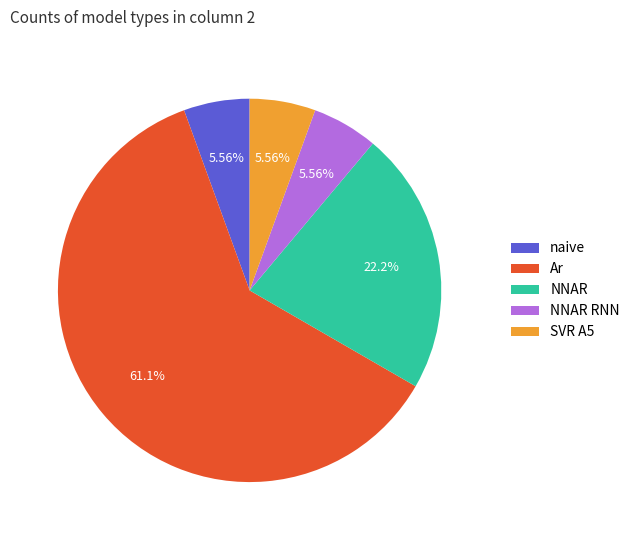

How much of the chart is everything except Ar?

38.9%